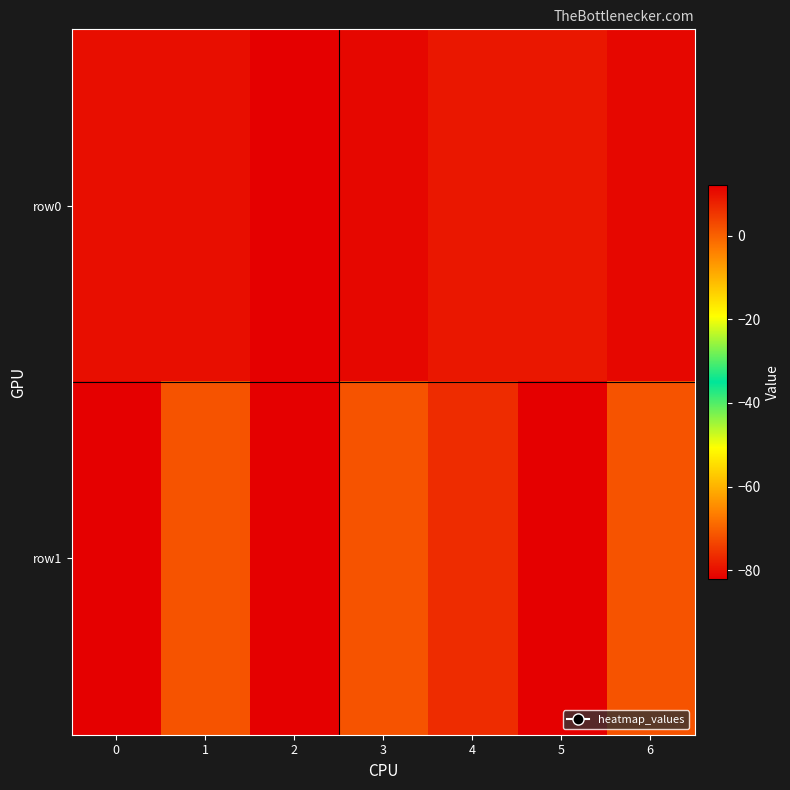

What is the total value across all series at 5?

-73.0